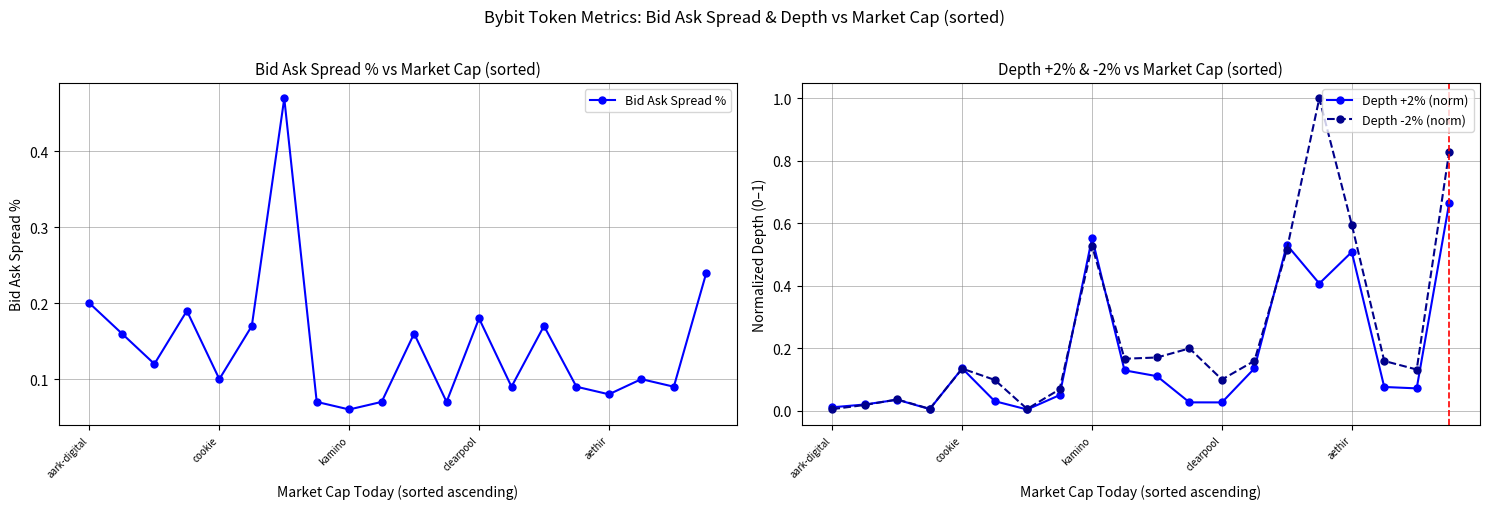

Which label corresponds to the largest value in the chart?

15